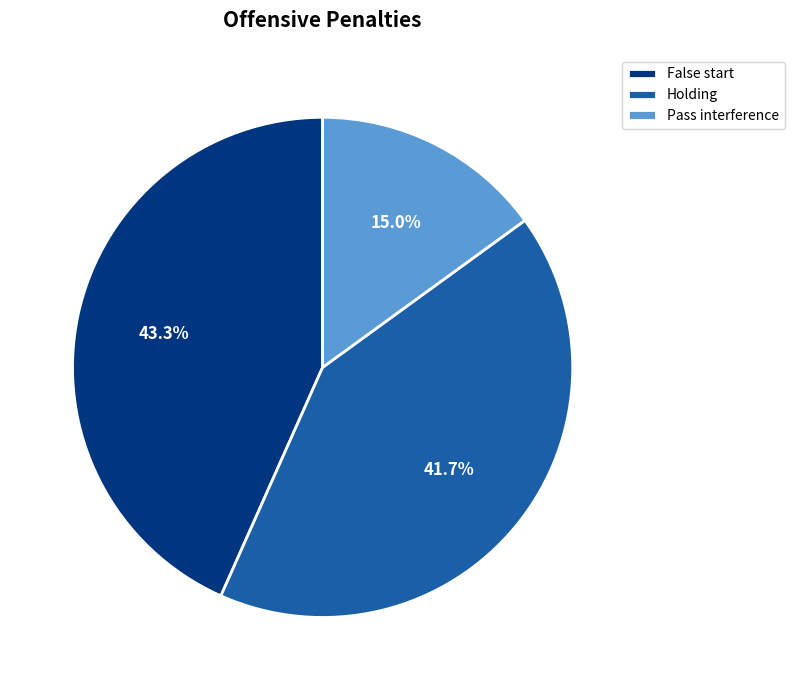

Is it true that Holding is 36% of the pie?

False